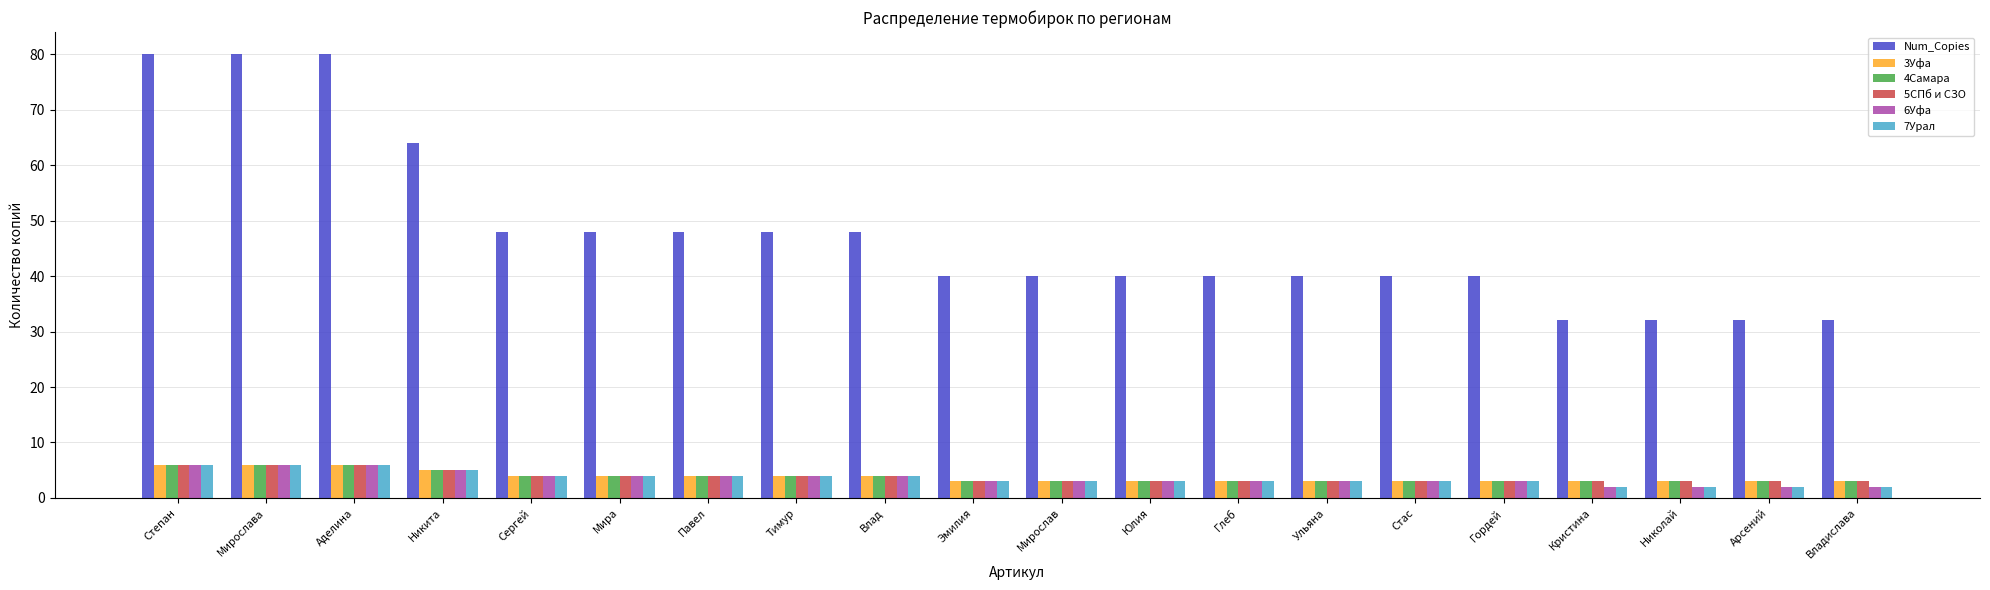

True or false: 4Самара has a value of 3 at Стас.

True